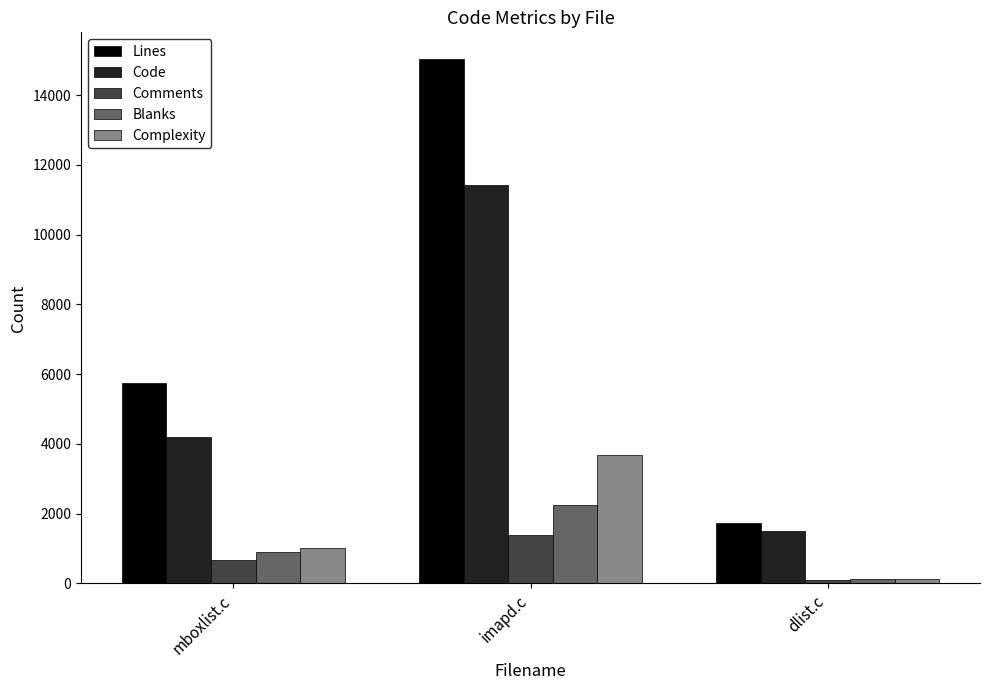

What is the value of the Complexity bar at the 2nd from the left?

3680